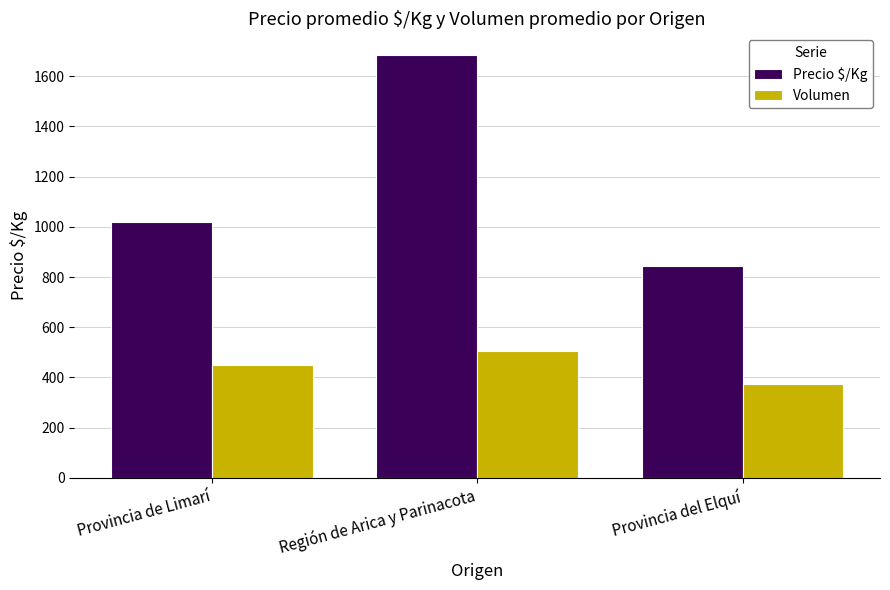

Which category has the lowest value in the Volumen series?

Provincia del Elquí